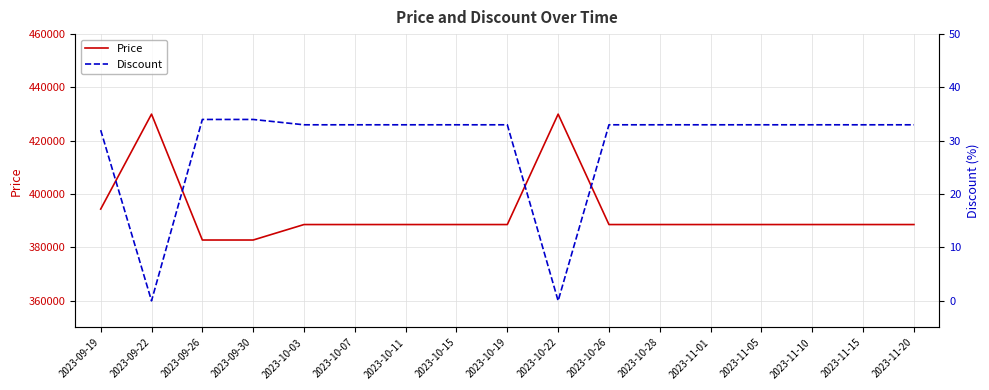

Which has a higher value, 2023-10-19 or 2023-11-10?

2023-10-19